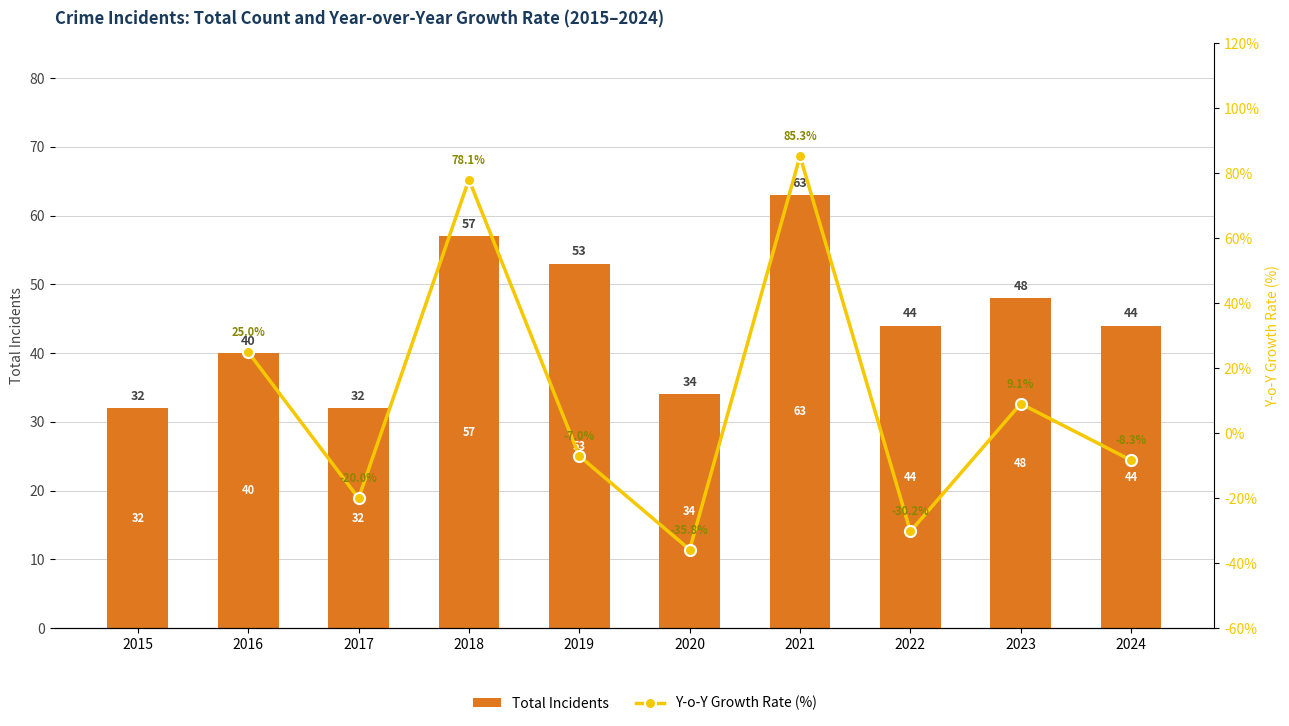

Is the value of Y-o-Y Growth Rate (%) at 2018 greater than the value of Total Incidents at 2024?

Yes